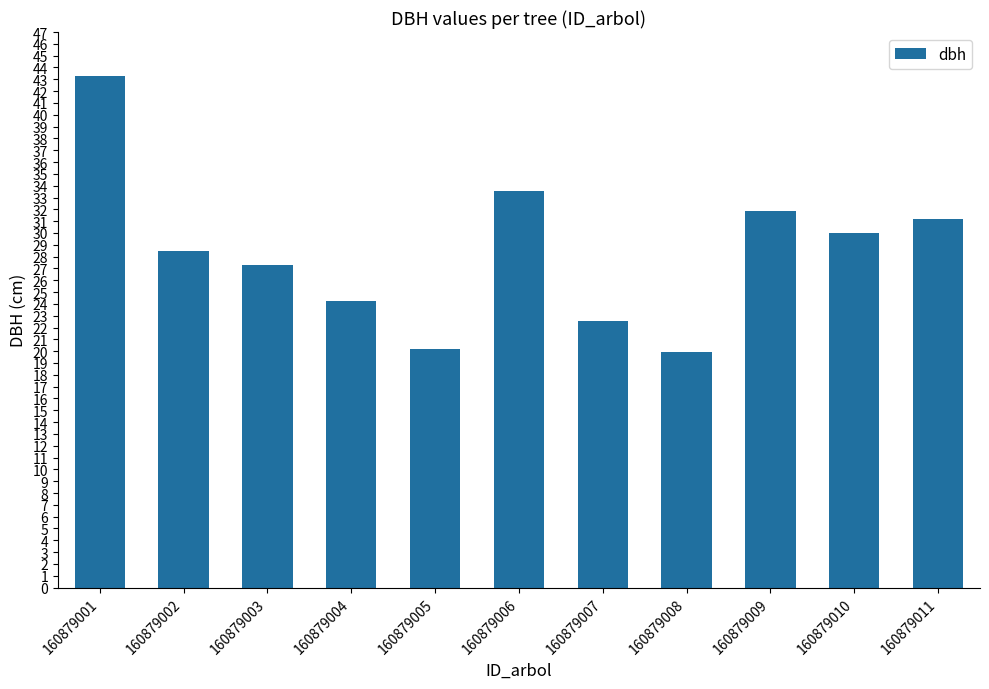

What is the sum of the values at 160879007 and 160879006?

56.1